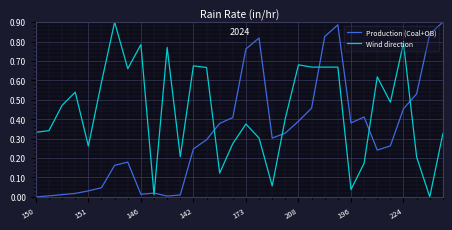

What is the sum of all Wind direction values?

14.1